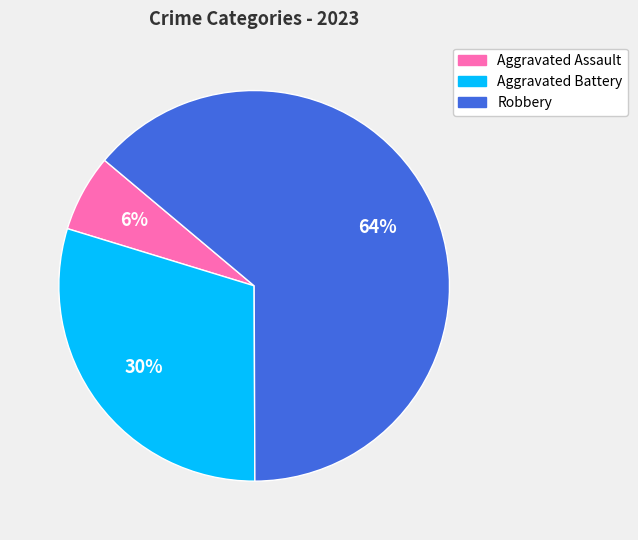

Is there a majority slice in this chart?

Yes